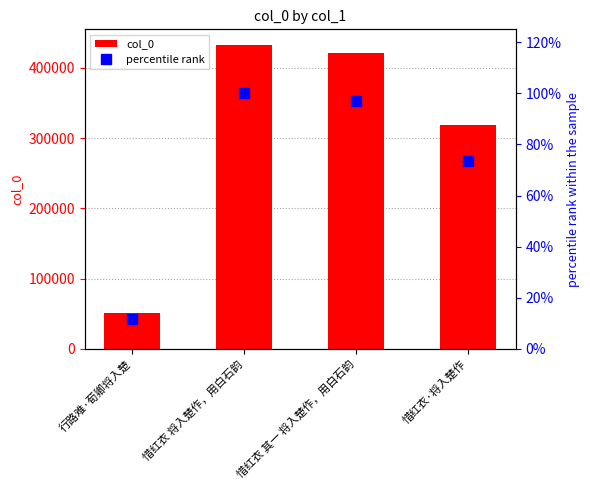

Reading right to left, list all the values displayed in this chart.

col_0: 惜红衣·将入楚作=318773.0	惜红衣 其一 将入楚作，用白石韵=420796.0	惜红衣 将入楚作，用白石韵=433198.0	行路难·荀卿将入楚=51238.0
percentile rank: 惜红衣·将入楚作=73.6	惜红衣 其一 将入楚作，用白石韵=97.1	惜红衣 将入楚作，用白石韵=100.0	行路难·荀卿将入楚=11.8